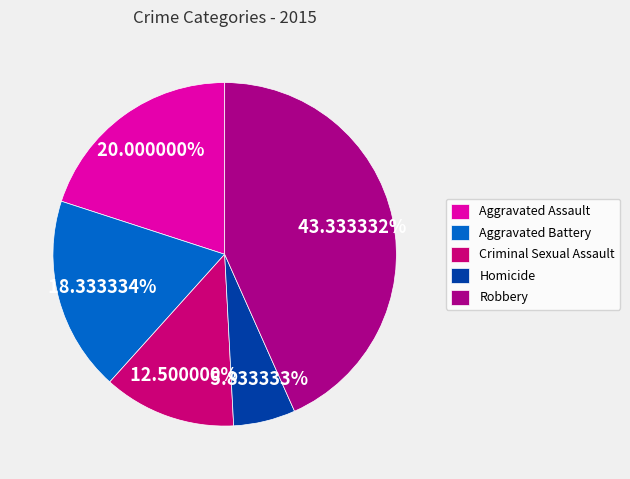

Combined, do Robbery and Homicide account for over 50%?

No